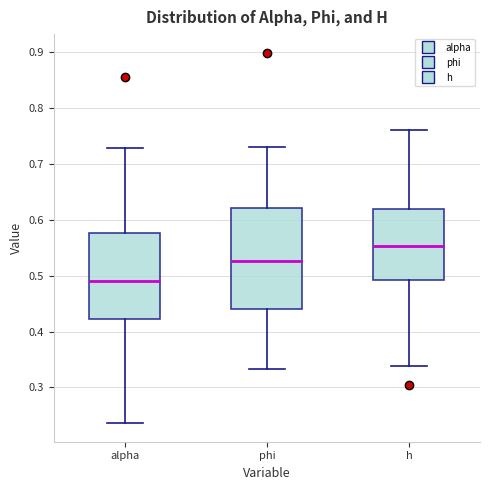

Which box is the tallest, from its lower edge to its upper edge?

phi